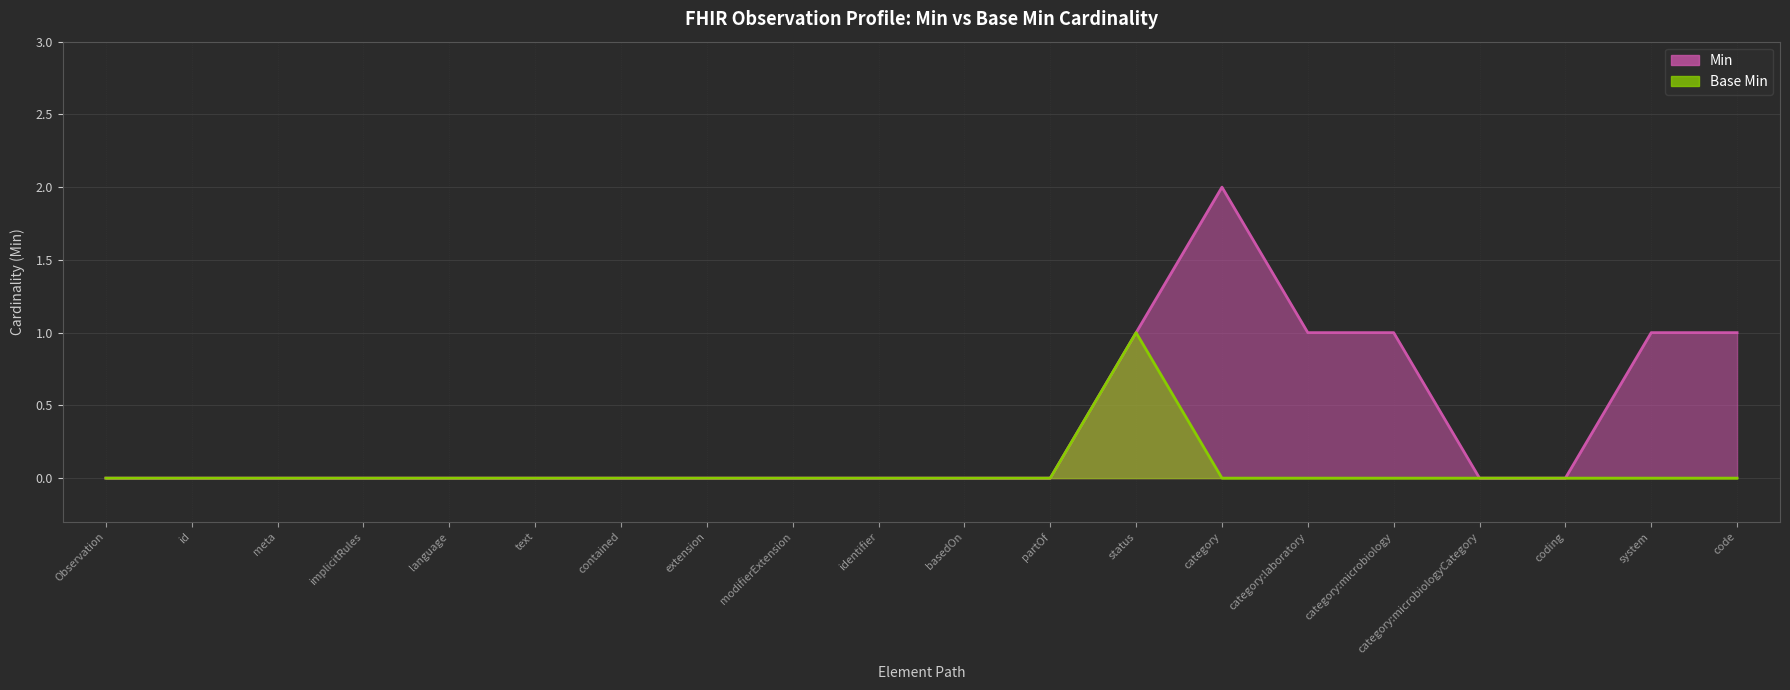

True or false: Min and Base Min cross at least once.

False